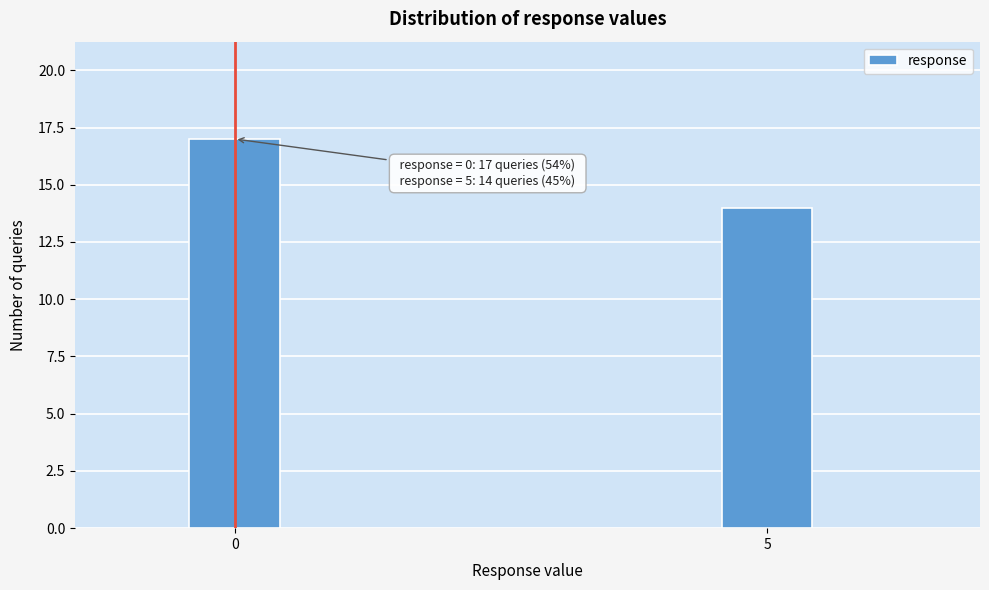

Reading left to right, what are all the values shown in this chart?

17	14